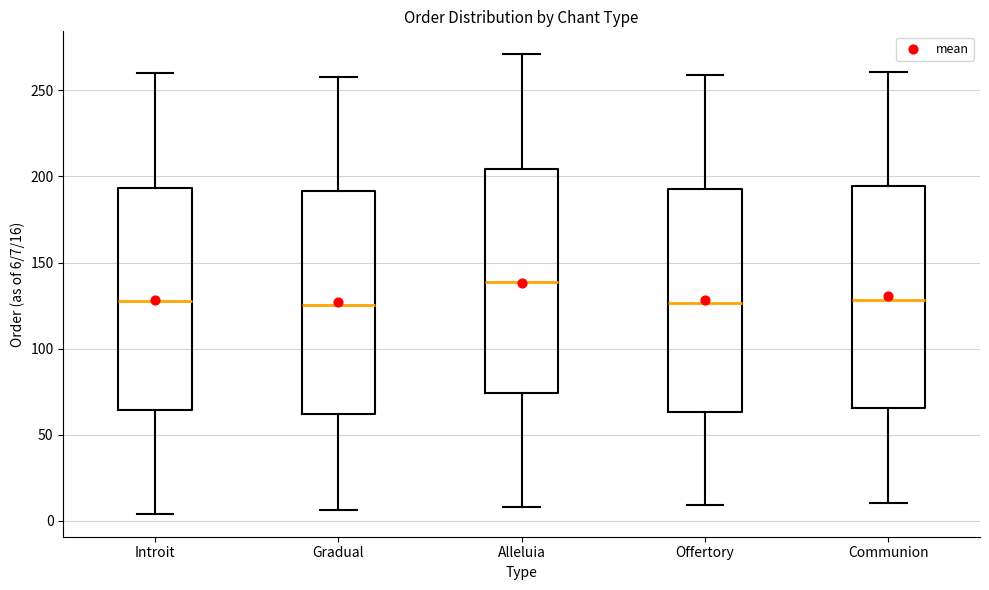

Reading left to right, transcribe this box plot: for each box, give where its median line is, the range the box spans, and where its two whiskers end, as read against the y-axis. The values are not printed on the chart, so give them approximately, as read against the axis.

Introit: median 130, box 65 to 195, whiskers 5 to 260
Gradual: median 125, box 60 to 190, whiskers 5 to 260
Alleluia: median 140, box 75 to 205, whiskers 10 to 270
Offertory: median 125, box 65 to 195, whiskers 10 to 260
Communion: median 130, box 65 to 195, whiskers 10 to 260